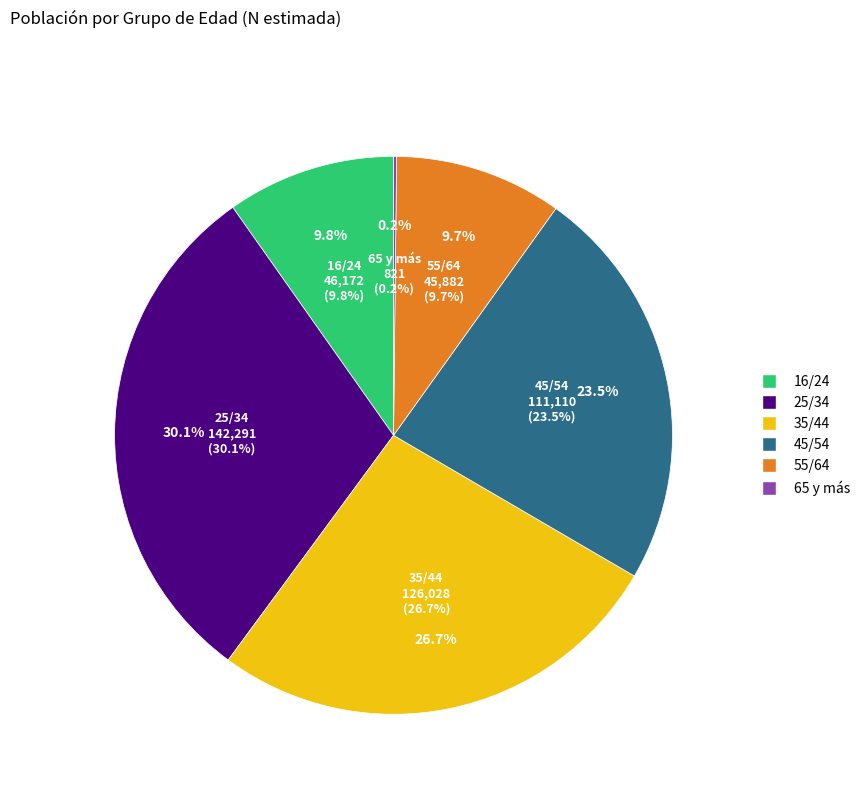

To the nearest percent, what is the average slice percentage?

17%